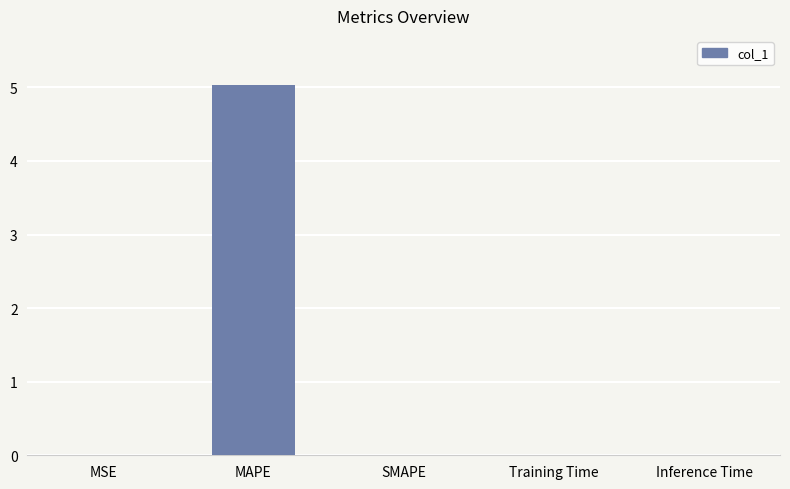

What is the average value?

1.0